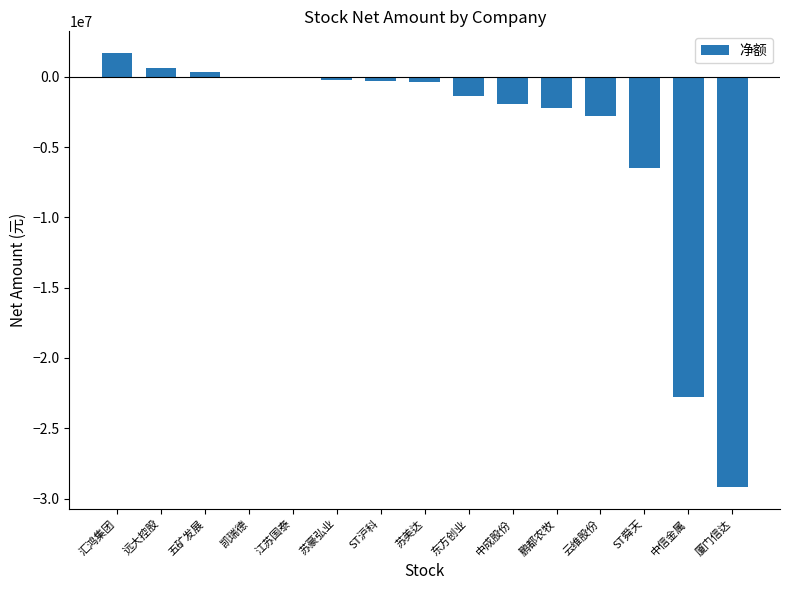

Which has a higher value, 远大控股 or ST沪科?

远大控股